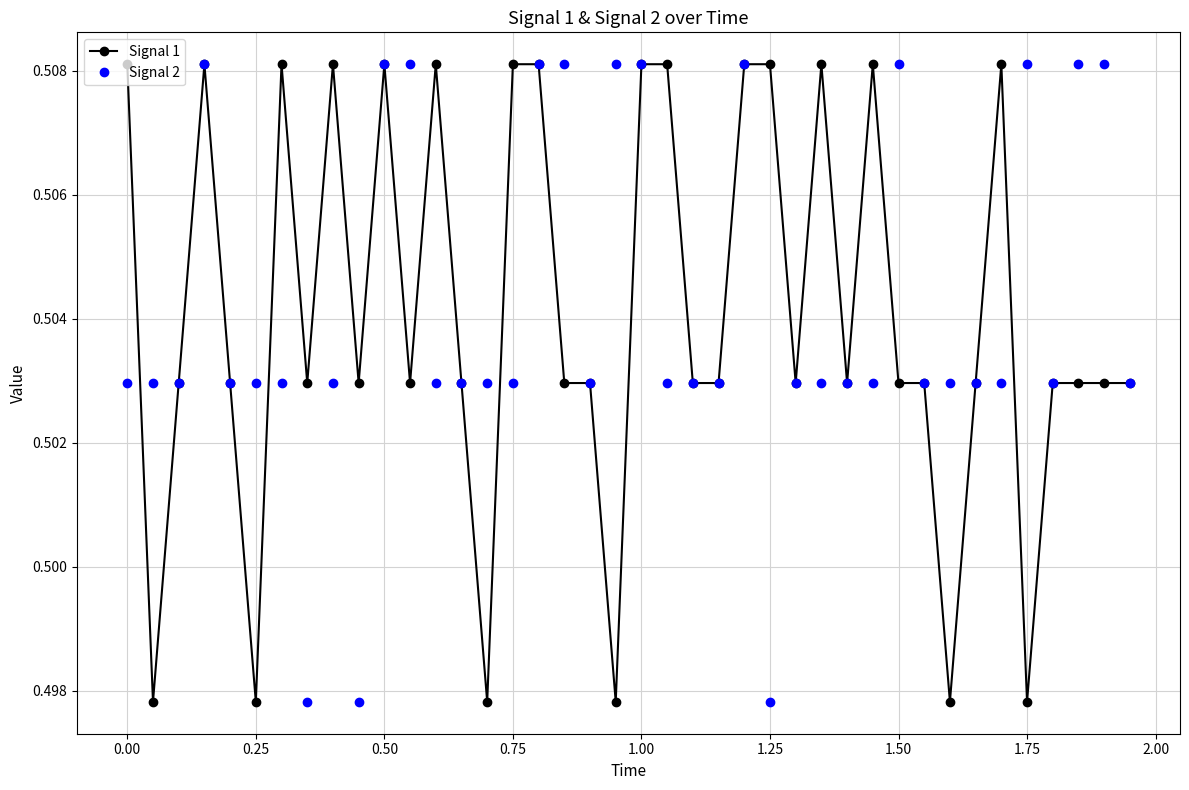

At how many categories does at least one series exceed 0?

40